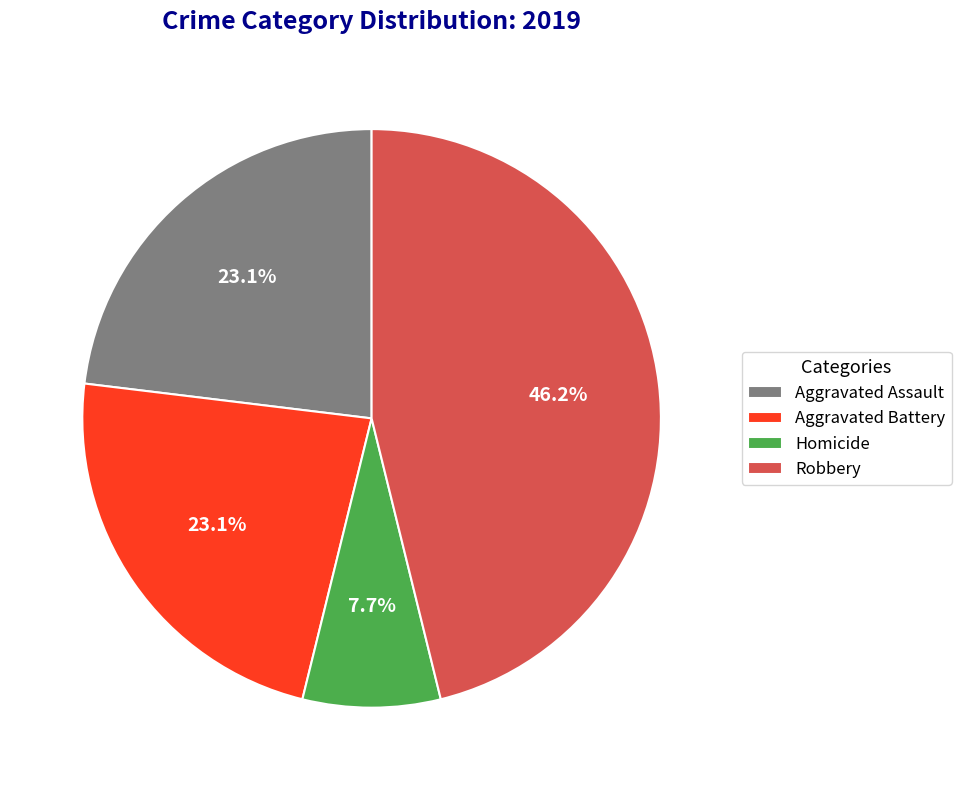

To the nearest percent, what is the average slice percentage?

25%